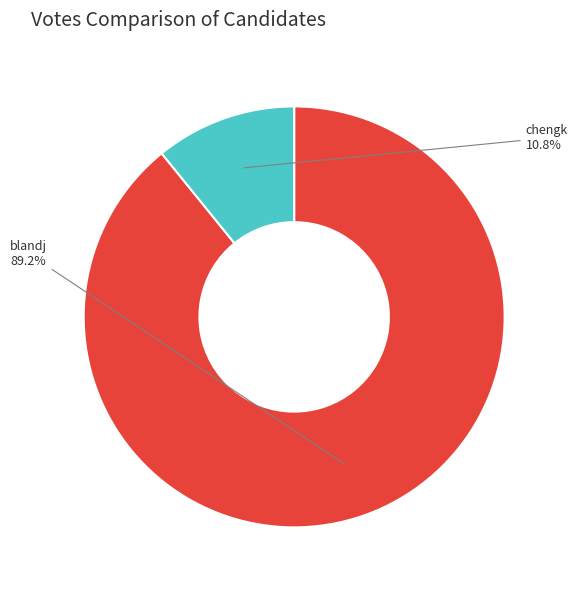

Does chengk account for over 50% of the chart?

No